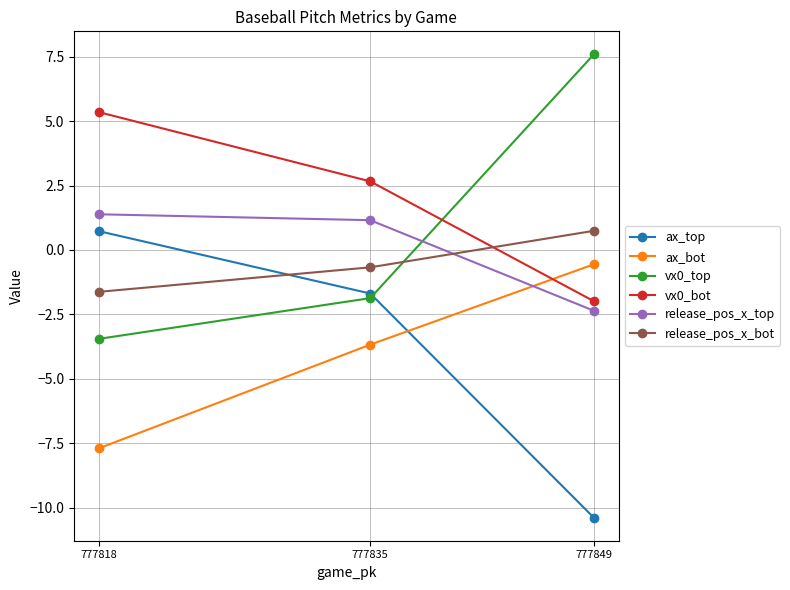

What is the smallest value displayed?

-10.4